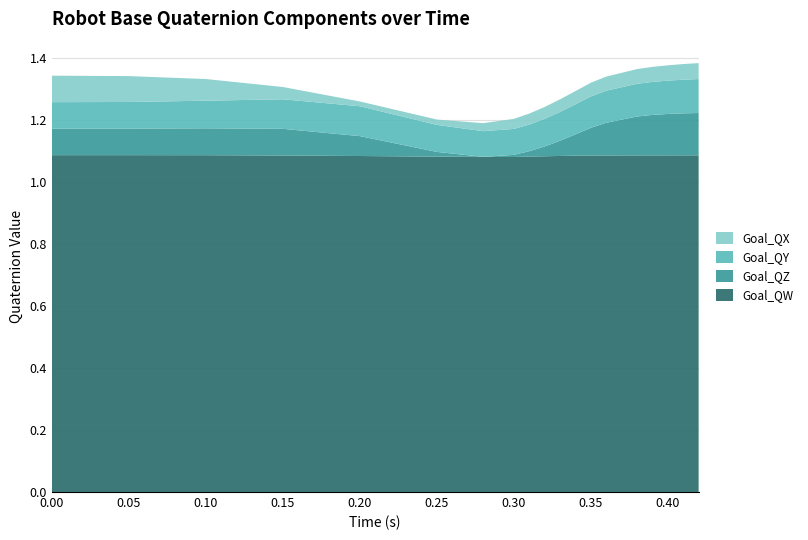

The value of Goal_QW at 0.15 is 1.5. True or false?

False